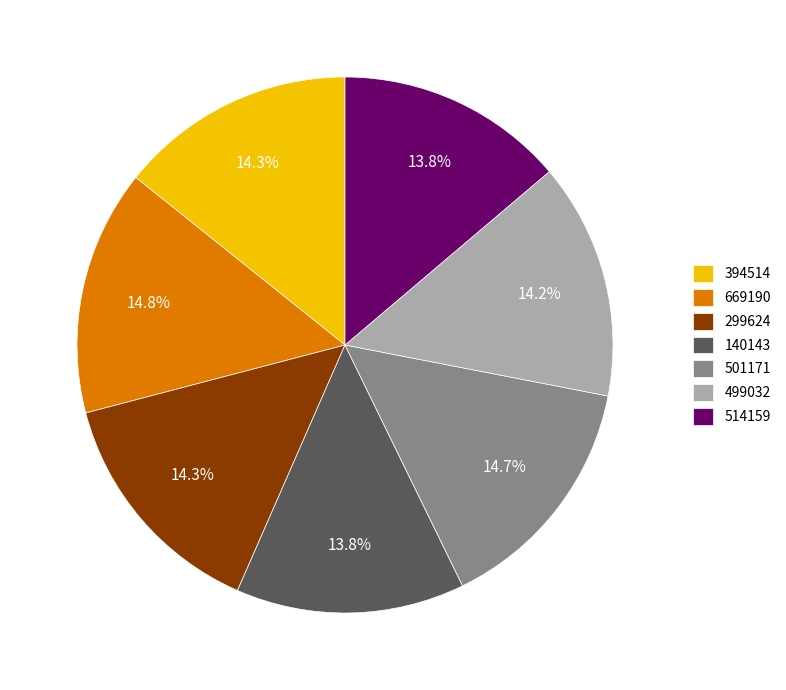

The 394514 slice represents 1% of the pie. True or false?

False